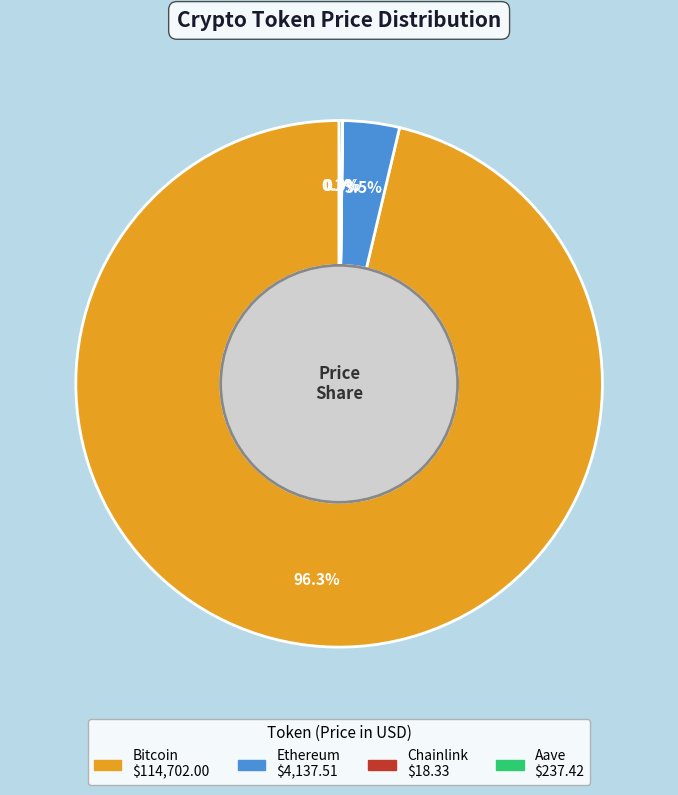

Which slice represents more than half of the pie?

Bitcoin